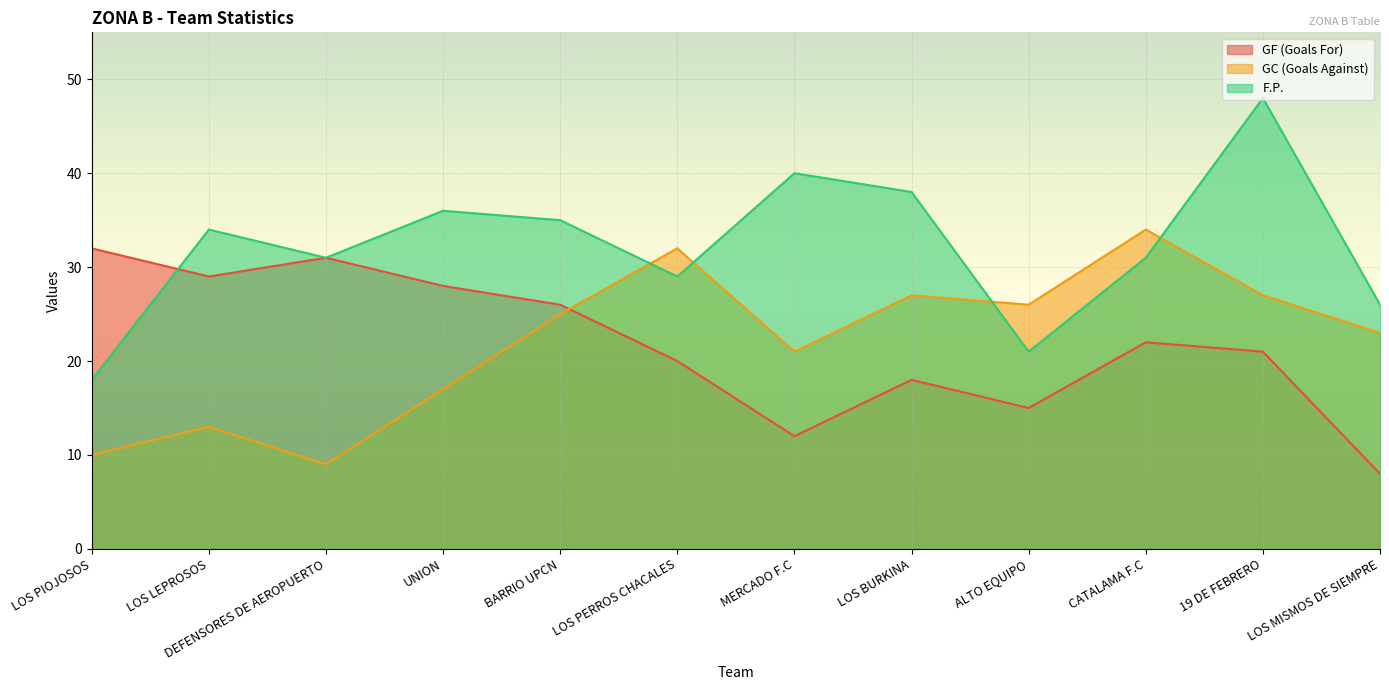

What is the total value across all series at LOS MISMOS DE SIEMPRE?

57